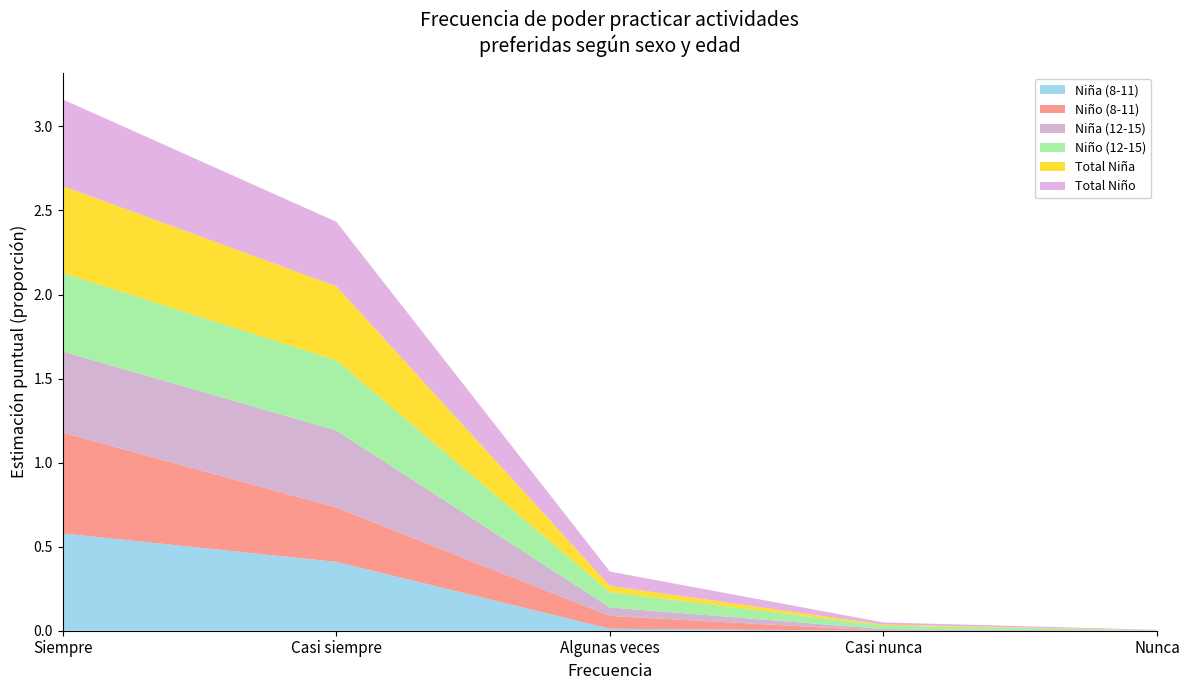

Reading right to left, what are all the values shown in this chart?

Niña (8-11): Nunca=0.0	Casi nunca=0.0	Algunas veces=0.0	Casi siempre=0.4	Siempre=0.6
Niño (8-11): Nunca=0.0	Casi nunca=0.0	Algunas veces=0.1	Casi siempre=0.3	Siempre=0.6
Niña (12-15): Nunca=0.0	Casi nunca=0.0	Algunas veces=0.1	Casi siempre=0.5	Siempre=0.5
Niño (12-15): Nunca=0.0	Casi nunca=0.0	Algunas veces=0.1	Casi siempre=0.4	Siempre=0.5
Total Niña: Nunca=0.0	Casi nunca=0.0	Algunas veces=0.0	Casi siempre=0.4	Siempre=0.5
Total Niño: Nunca=0.0	Casi nunca=0.0	Algunas veces=0.1	Casi siempre=0.4	Siempre=0.5